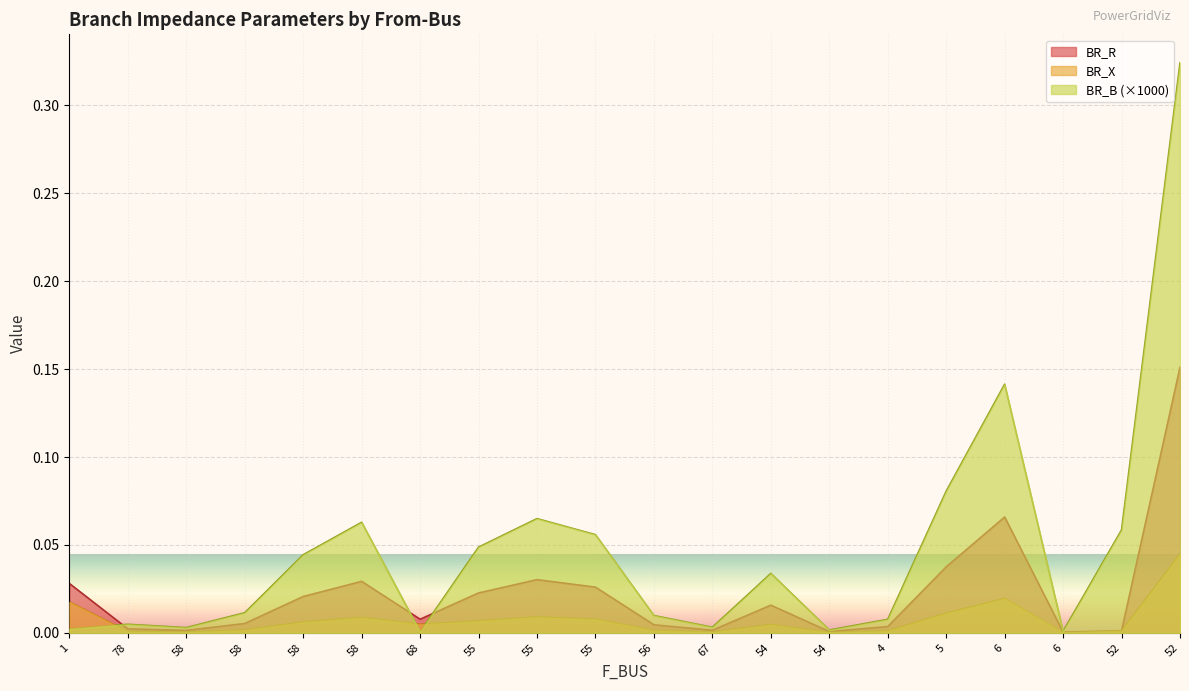

Between which two adjacent categories do BR_B and BR_R first intersect?

1 and 78